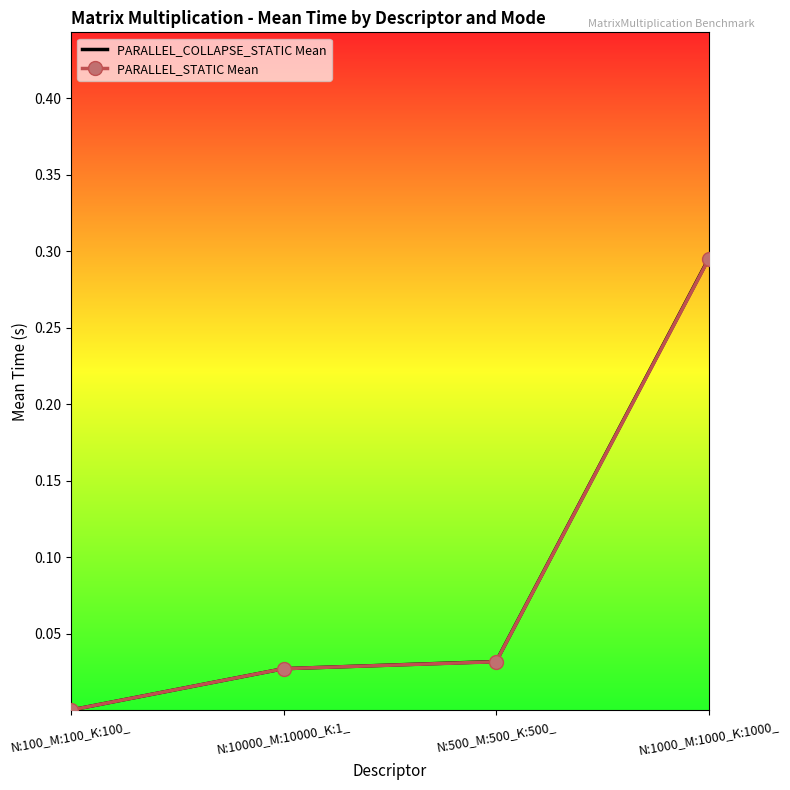

How many distinct data groups are displayed?

2